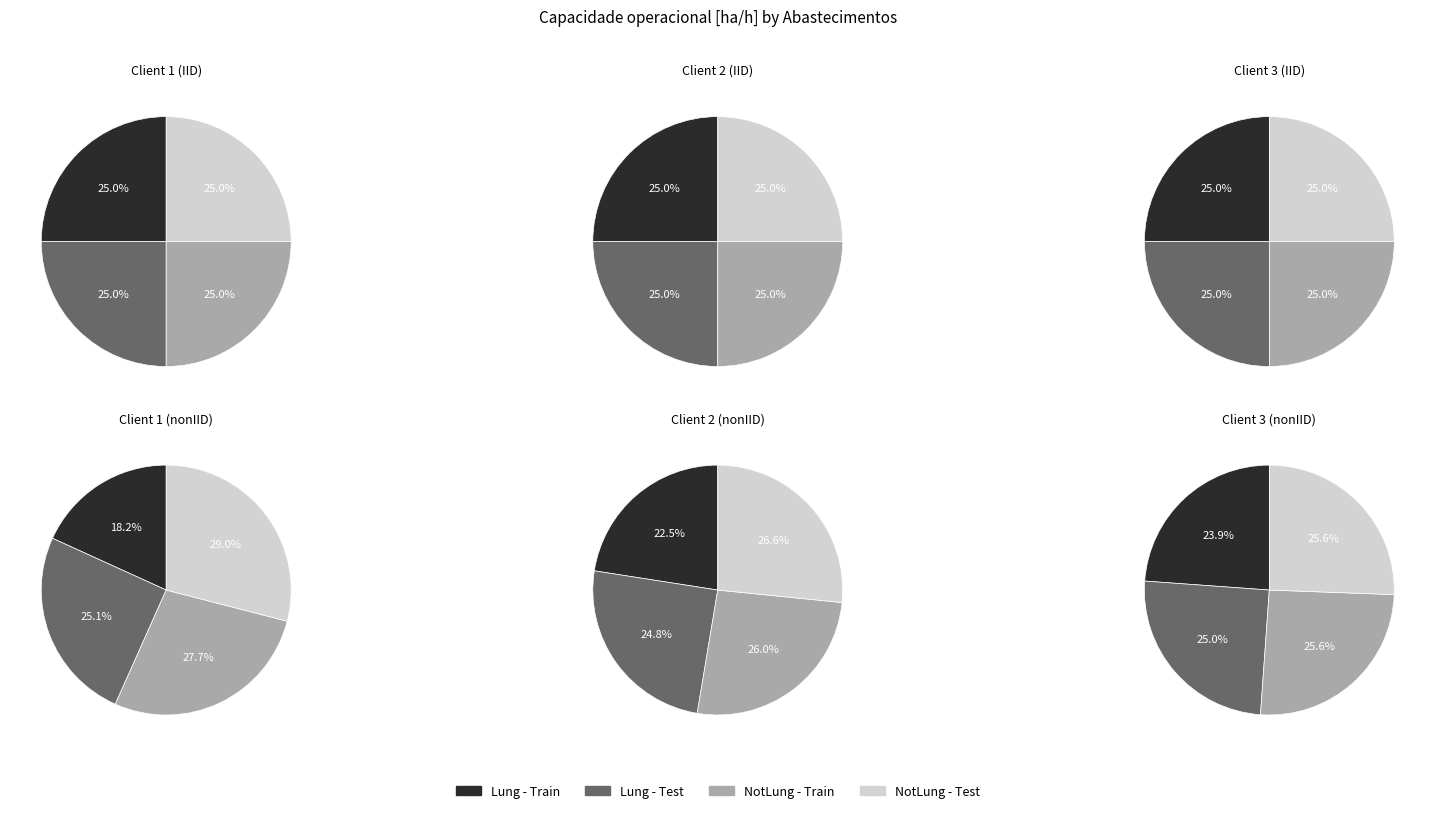

Is 0 the majority of the pie?

No